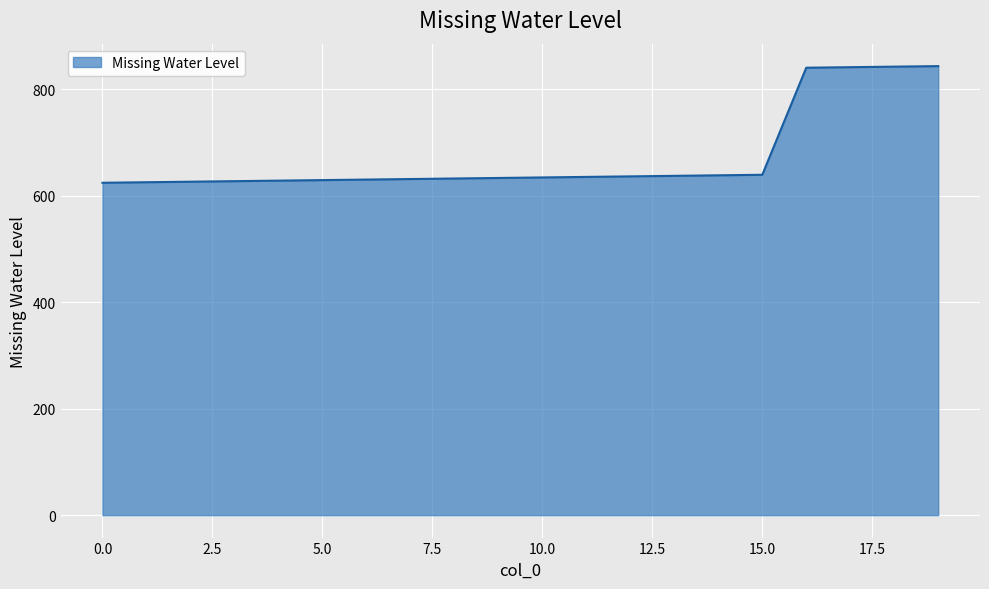

What is the smallest value displayed?

624